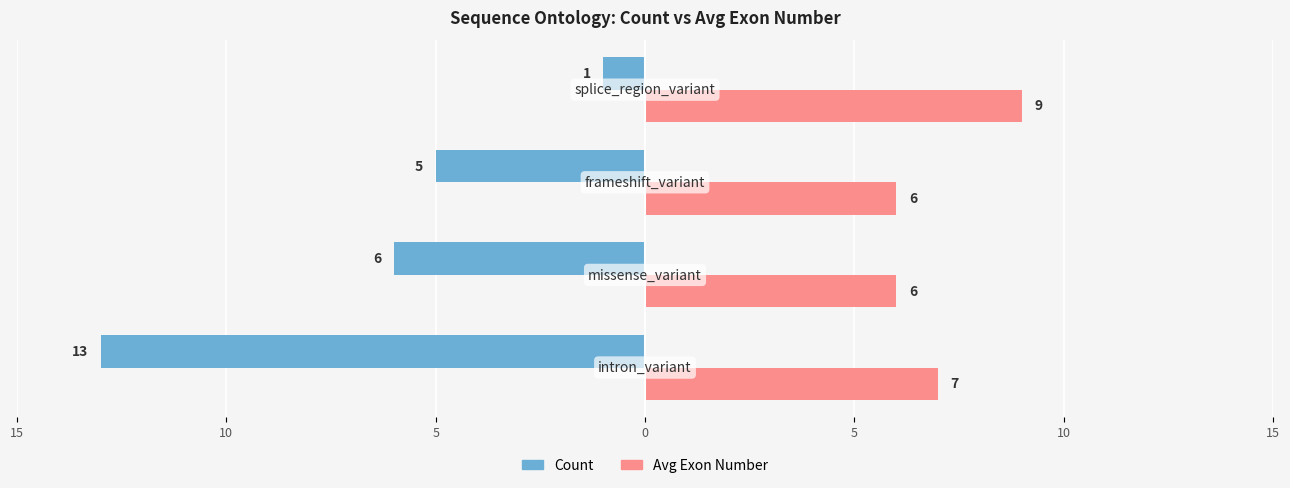

What is the value of the Avg Exon Number bar at the 2nd from the left?

6